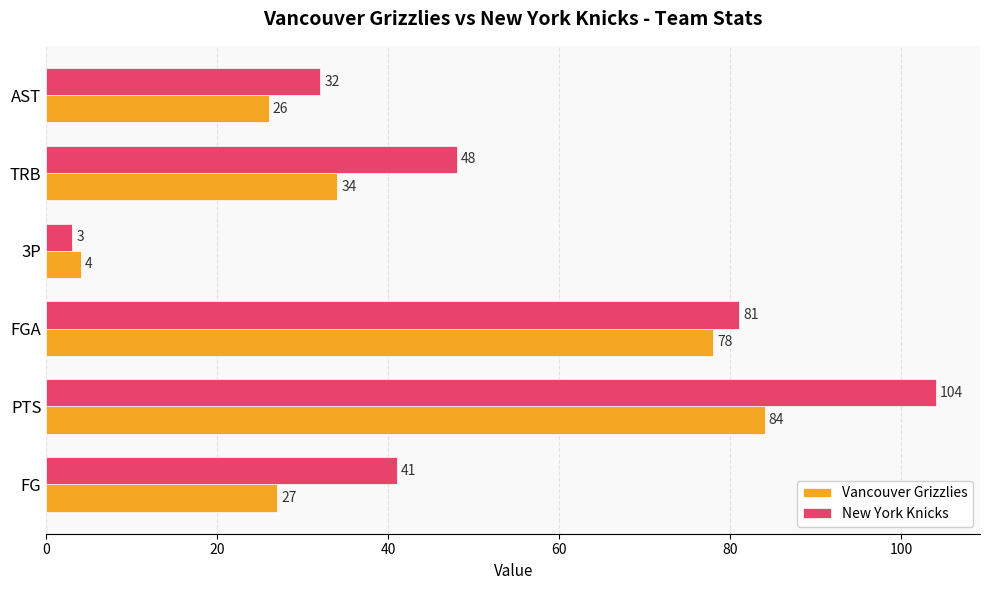

At which label is Vancouver Grizzlies closest to 44?

TRB